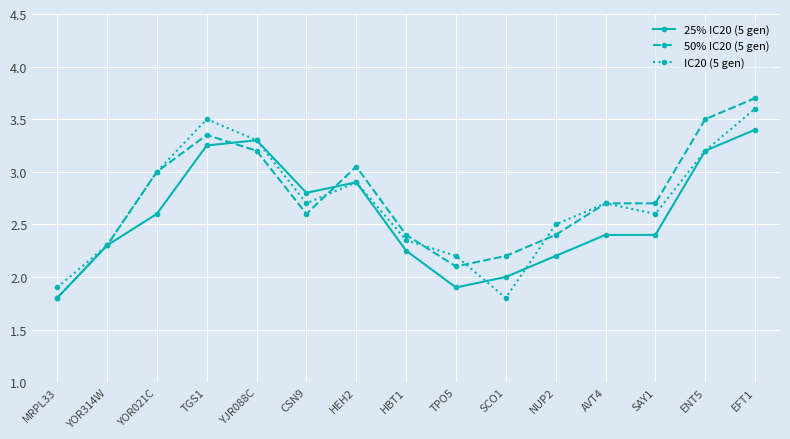

Count the number of categories in the chart.

15